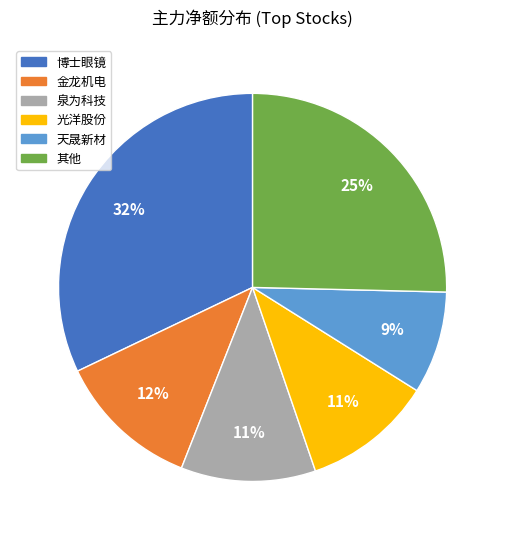

To the nearest percent, what is the average slice percentage?

17%